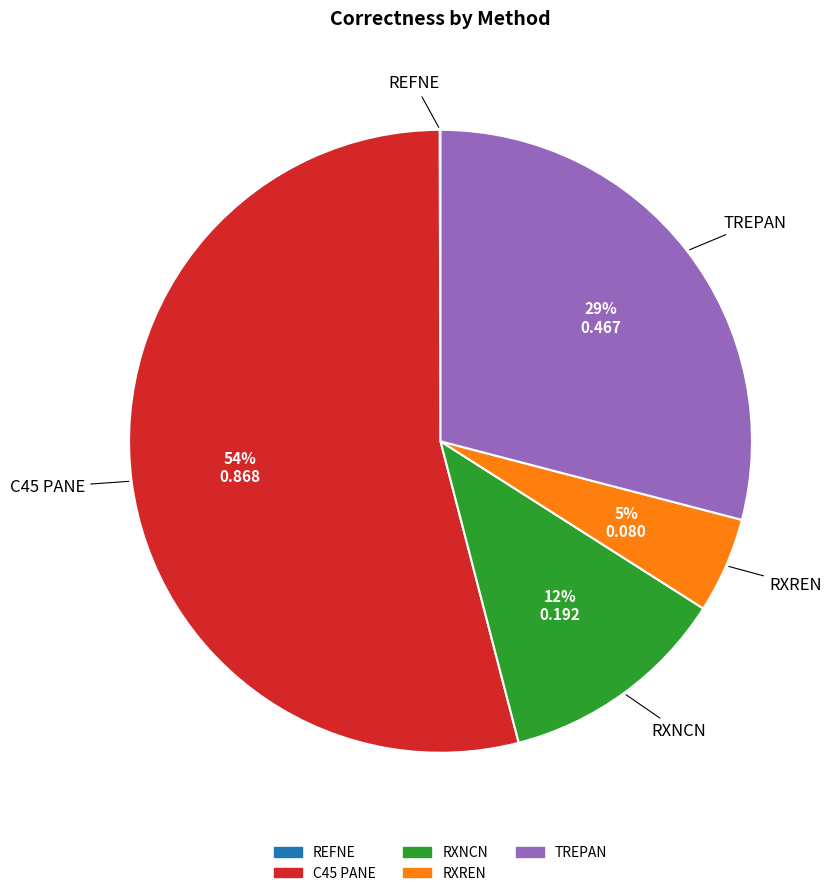

What is the majority slice?

C45 PANE